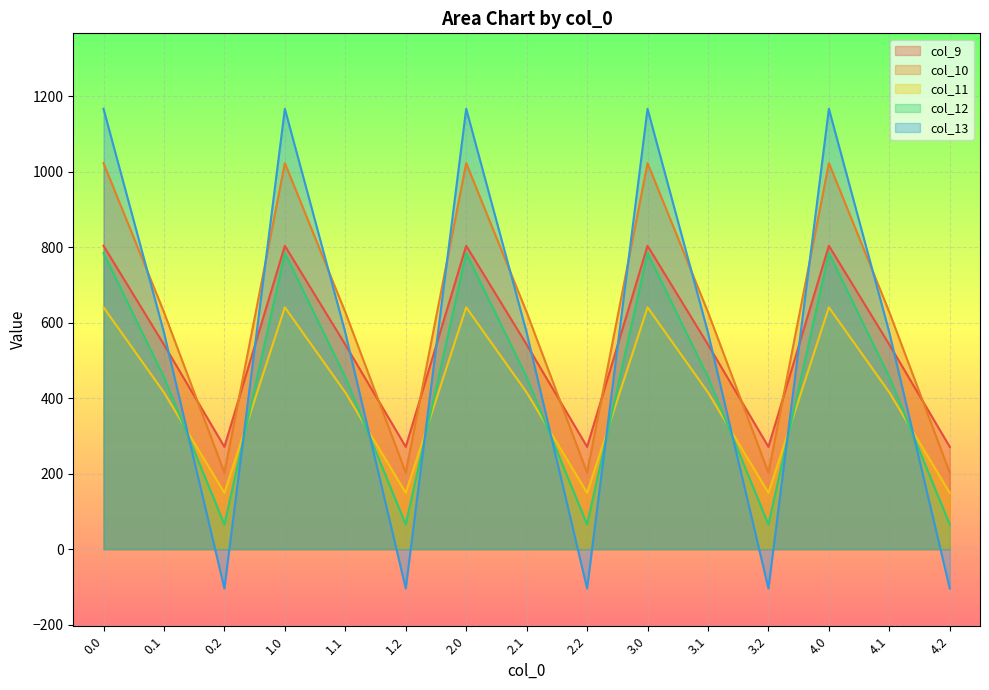

What is the sum of the col_12 values at 0.0 and 2.1?

1240.5